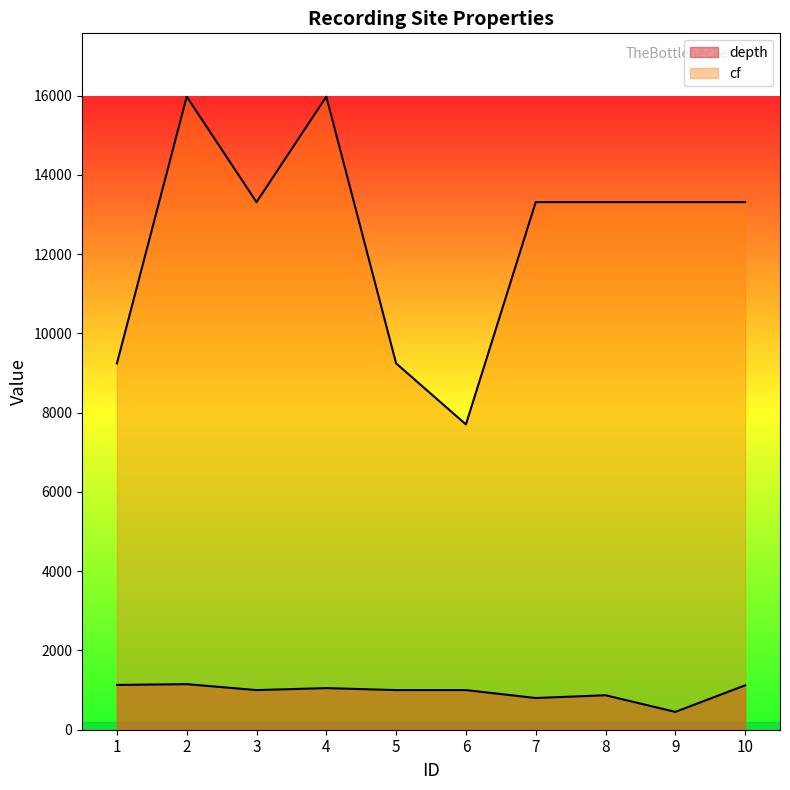

At which category does cf reach its first local peak?

2